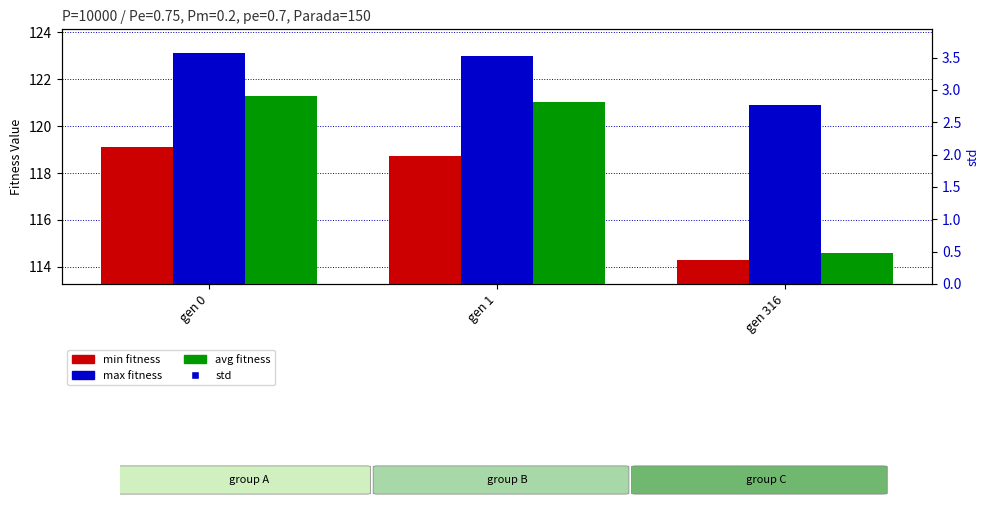

What is the smallest value displayed?

0.6